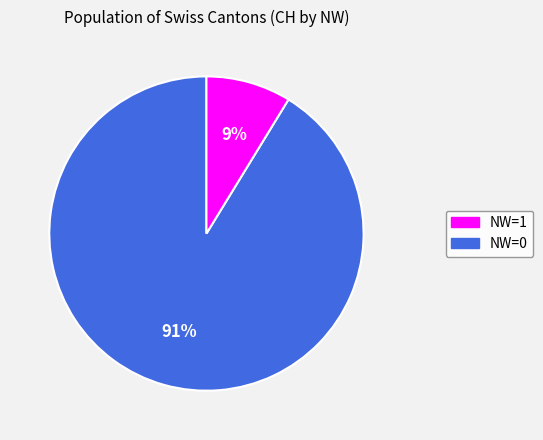

Is there any slice that represents more than half of the pie?

Yes